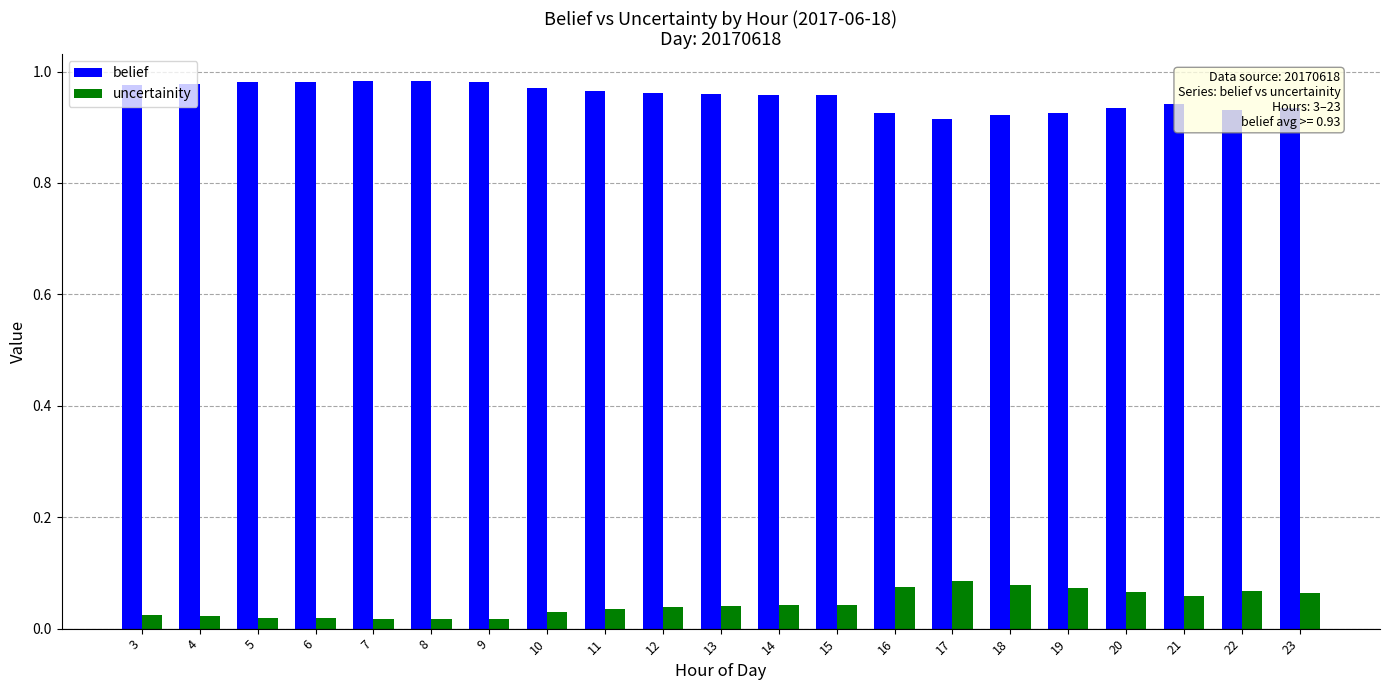

Rank the series by their average value, from lowest to highest.

uncertainity, belief